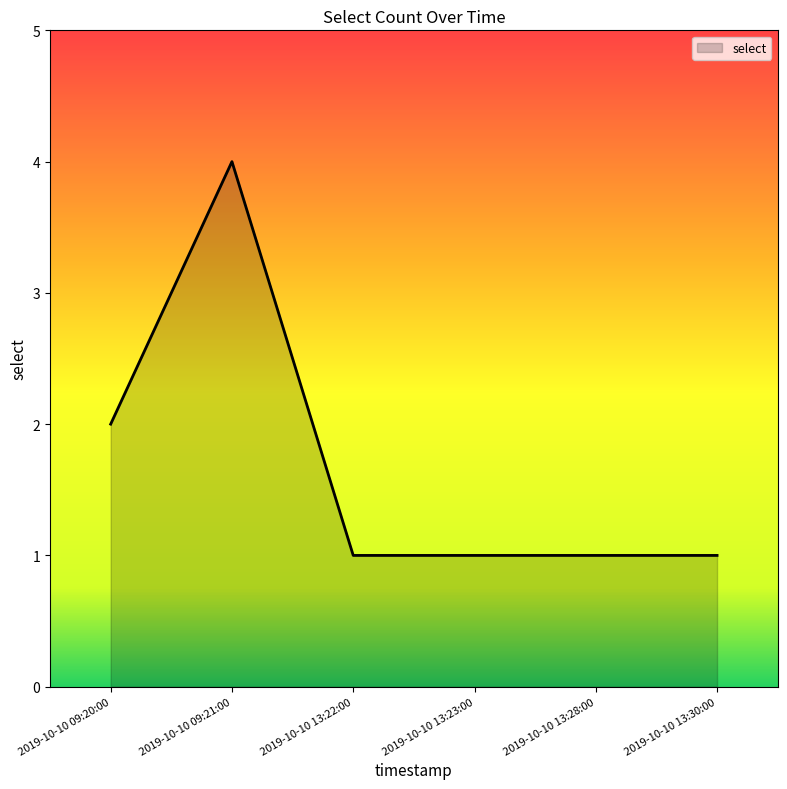

What is the change in value from 2019-10-10 09:20:00 to 2019-10-10 13:23:00?

-1